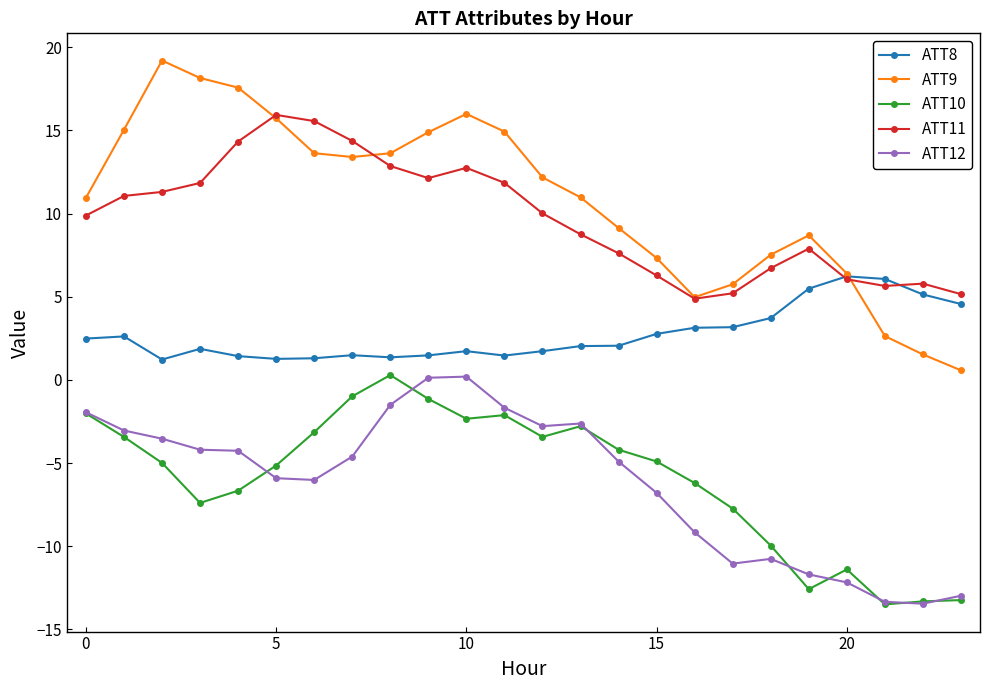

True or false: ATT11 and ATT10 intersect in this chart.

False